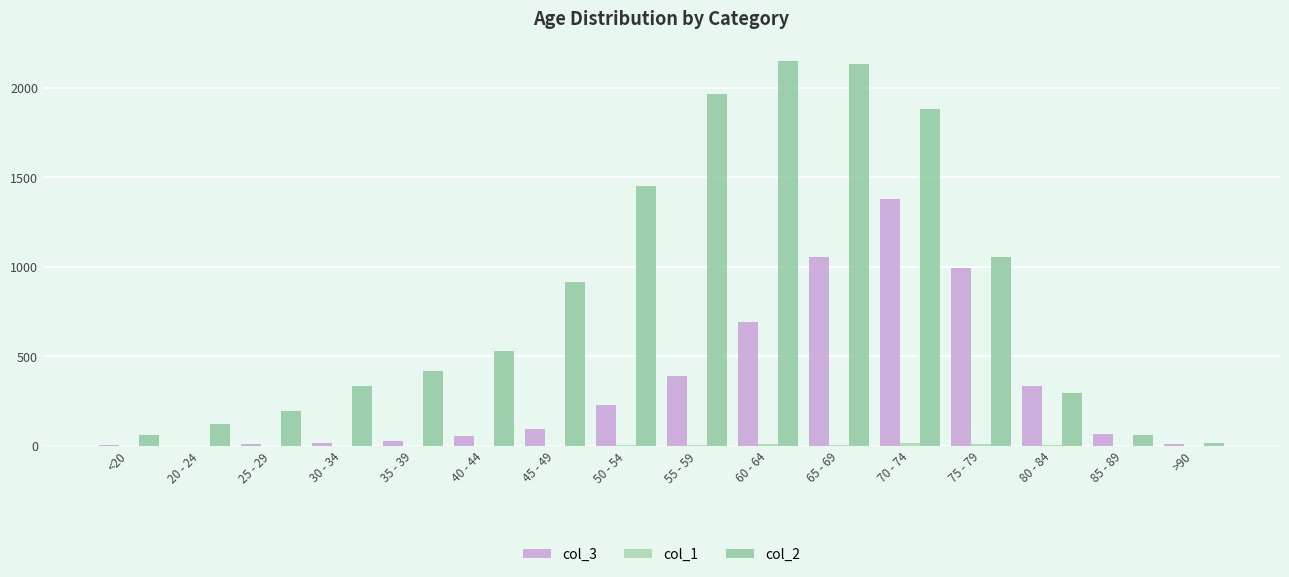

What is the minimum value for col_3?

2